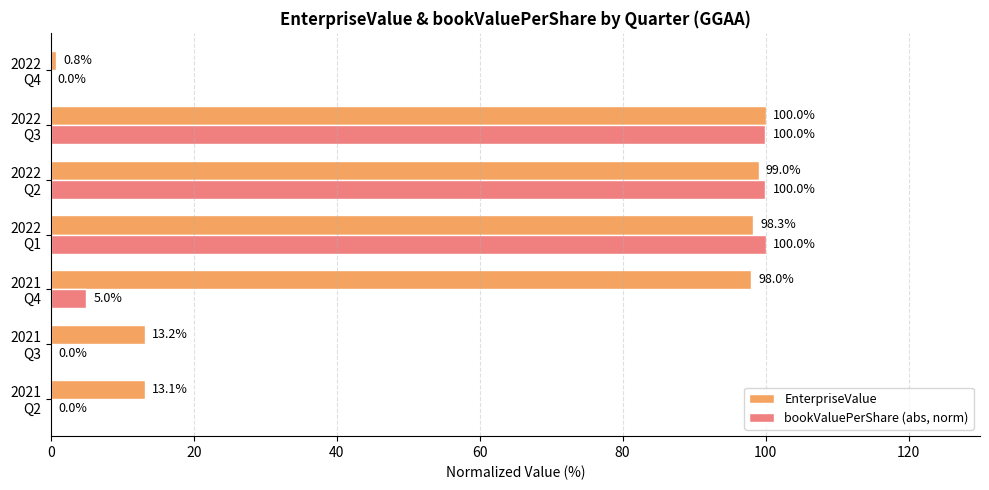

How many categories are shown in the chart?

7